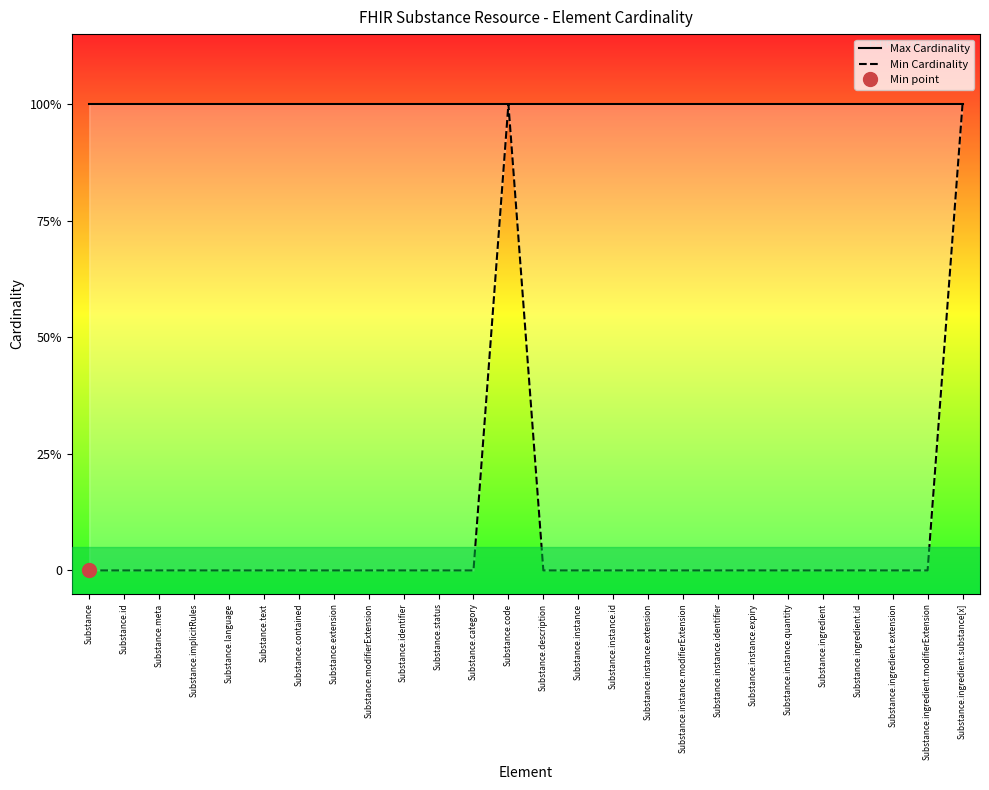

At which label does Min Cardinality reach its peak?

Substance.code